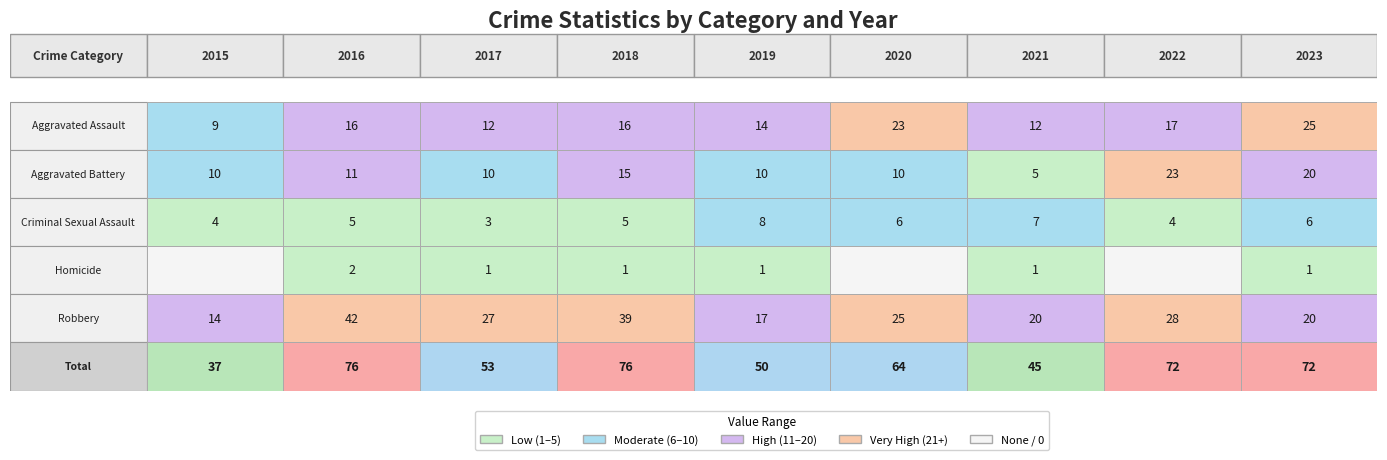

What is the sum of the Robbery values at 2019 and 2015?

31